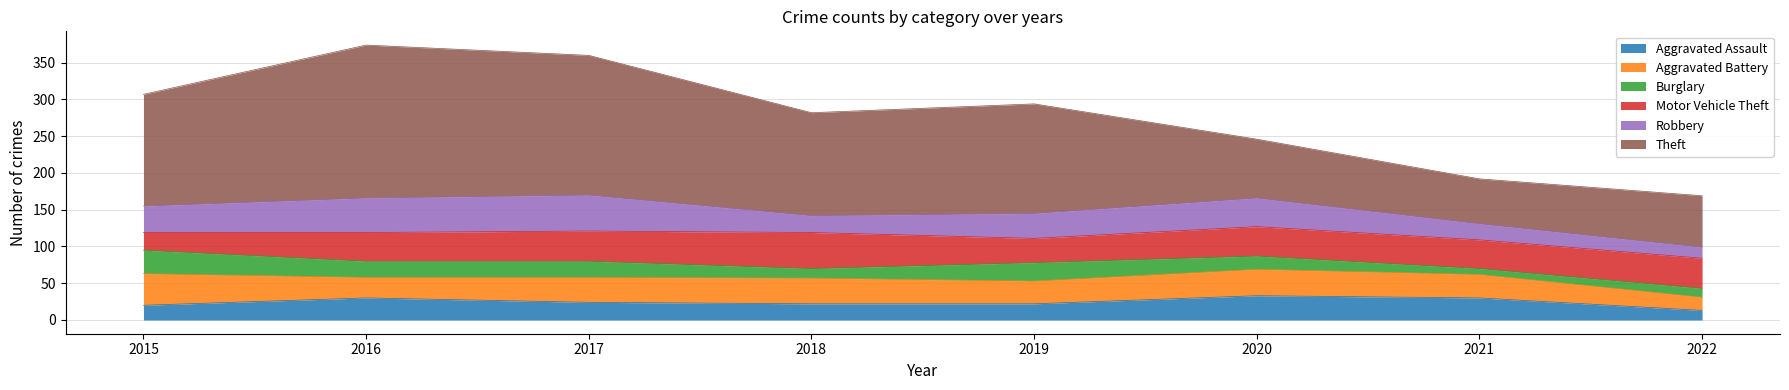

Is the value of Robbery at 2022 greater than the value of Theft at 2017?

No